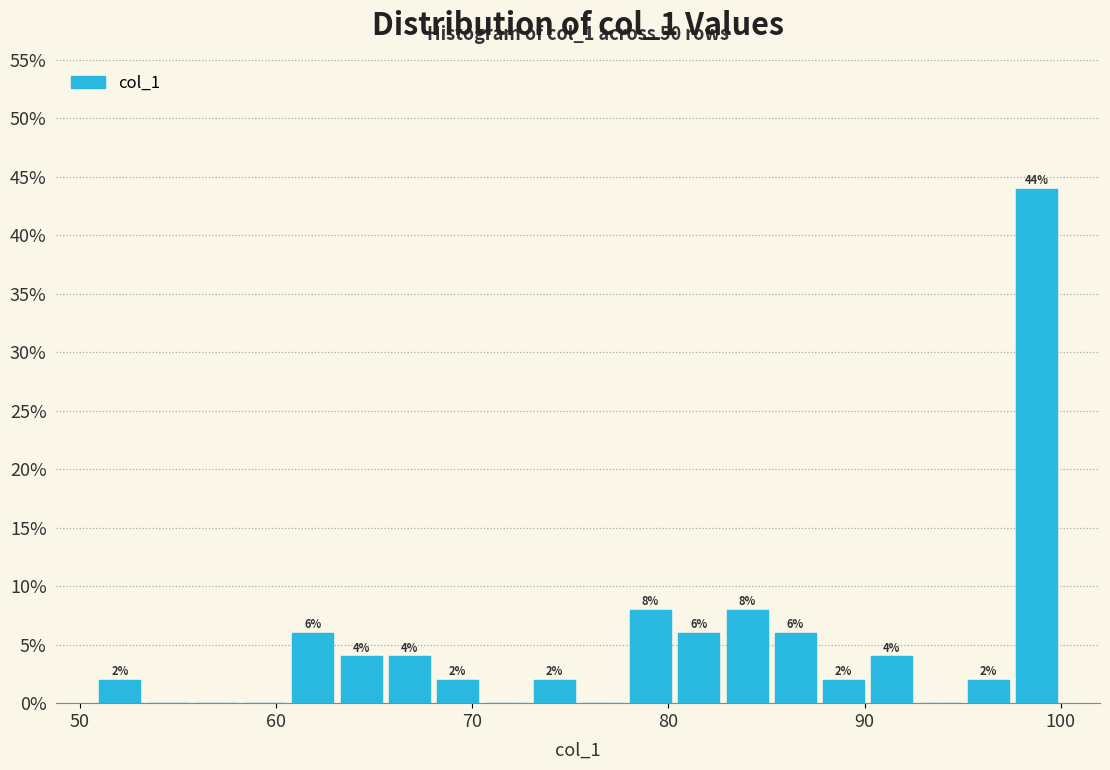

Read against the x-axis, roughly where is the centre of the tallest bar?

99